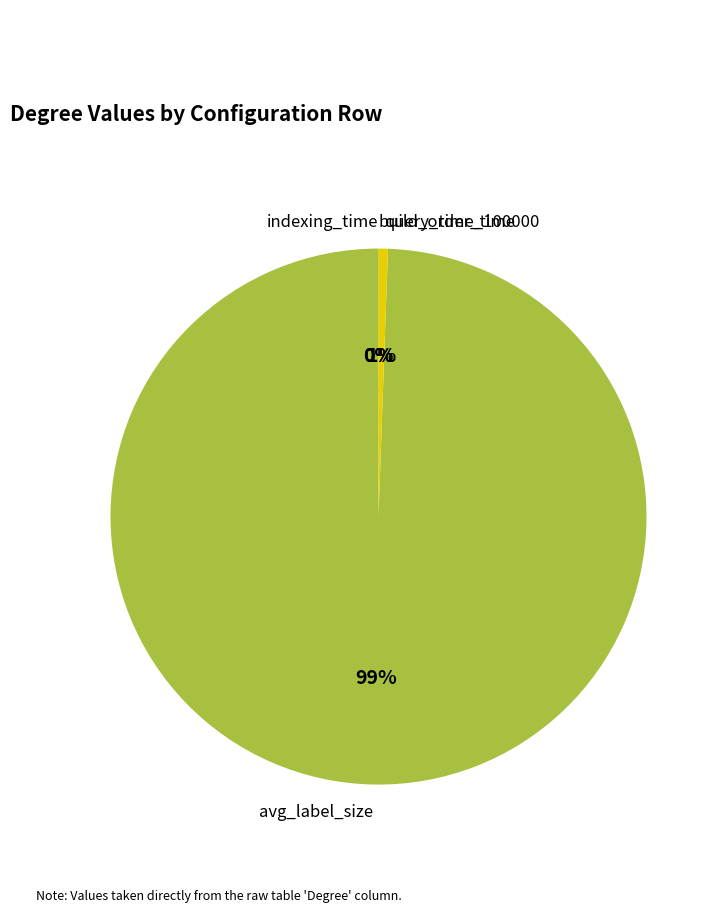

To the nearest percent, what is the difference between the largest and smallest slice percentages?

99%